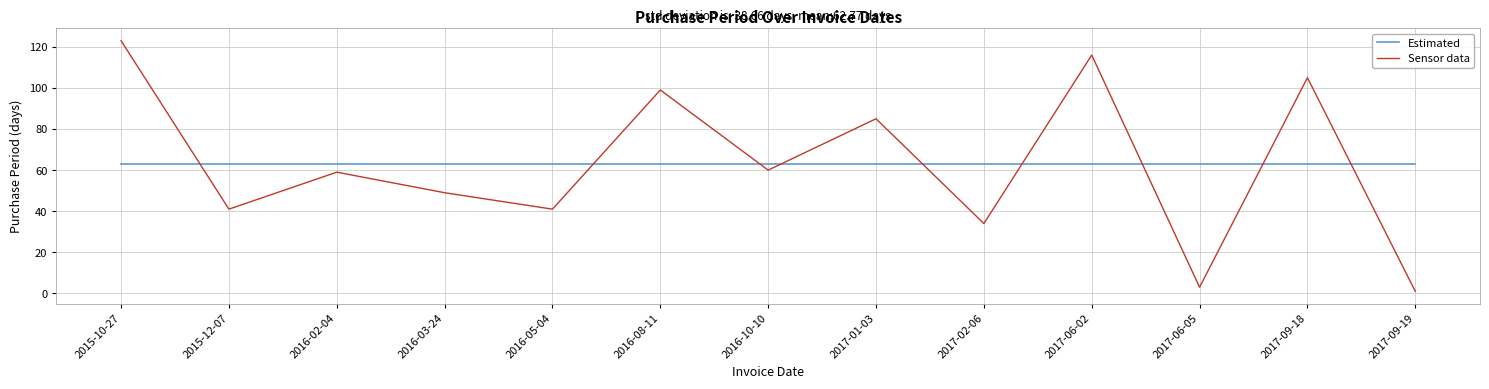

What is the average value of the Estimated series?

62.8